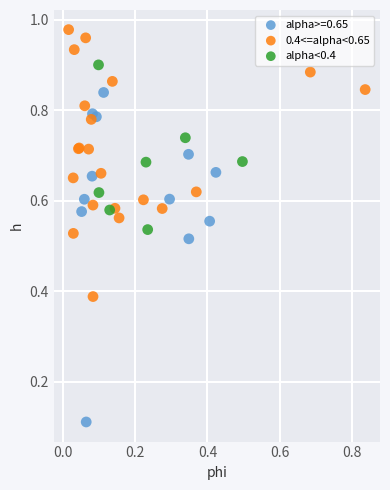

Which series contains the highest Y value?

0.4<=alpha<0.65